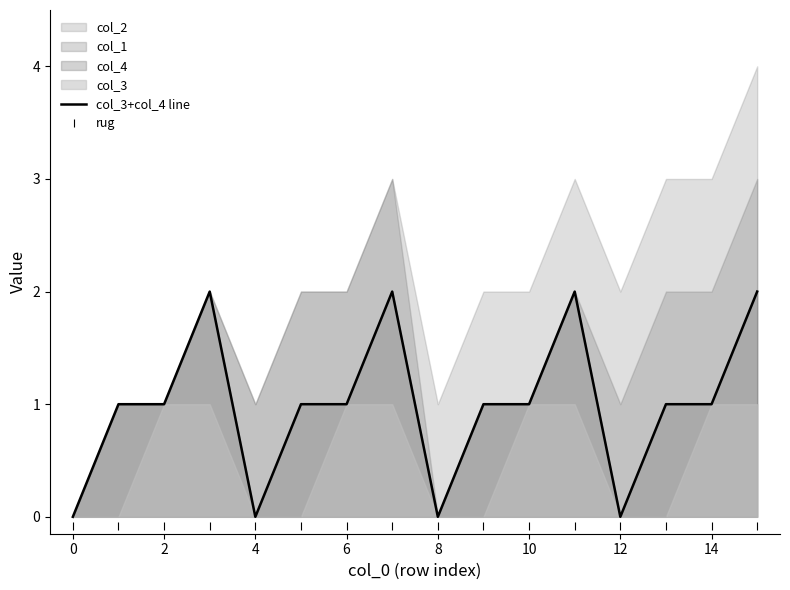

Is it true that col_3+col_4 line equals 0.0 at 0?

True